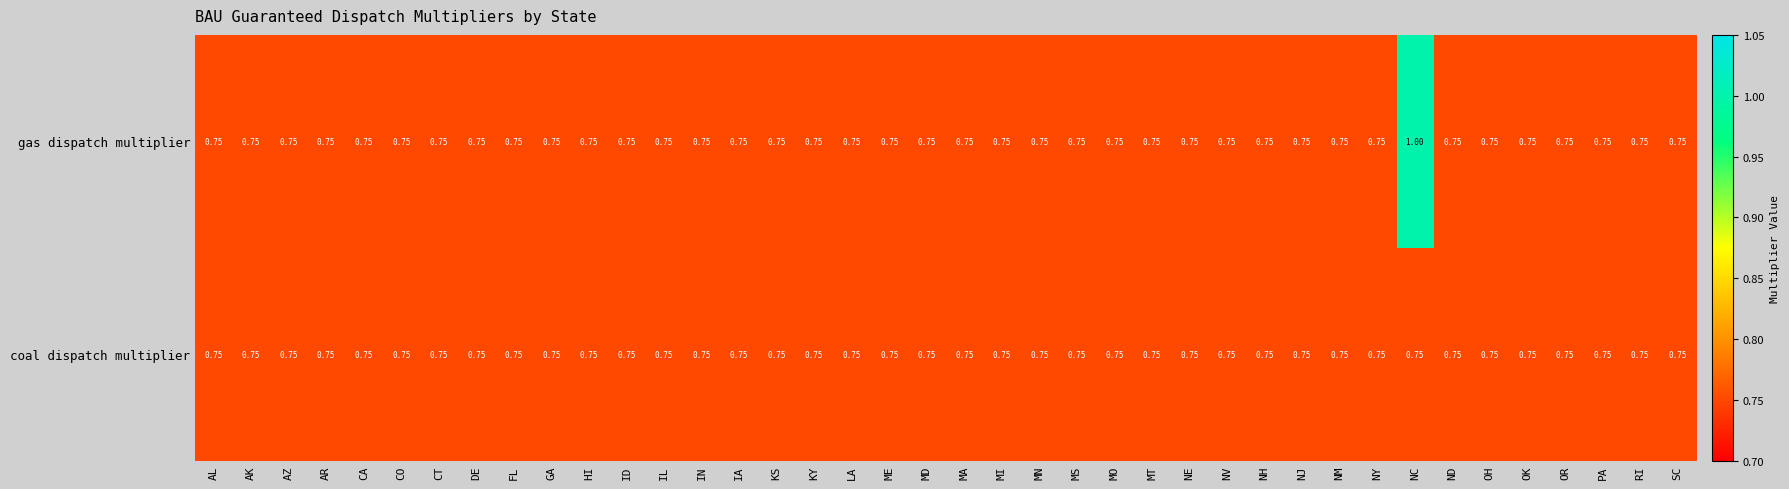

At how many categories does at least one series exceed 0?

40